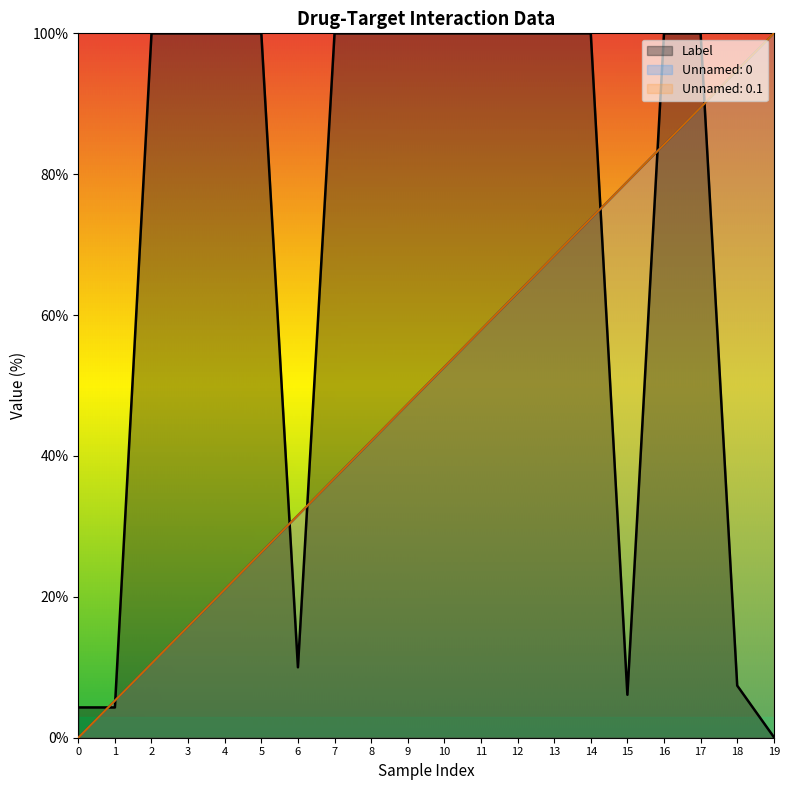

True or false: Unnamed: 0 and Unnamed: 0.1 intersect in this chart.

False